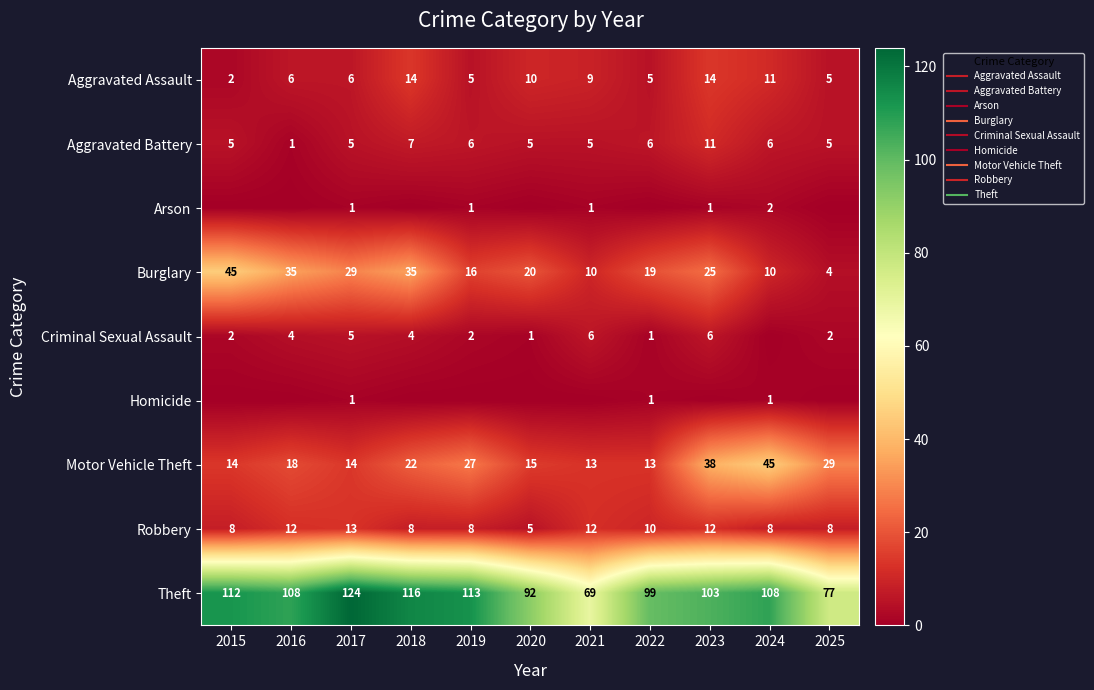

The Aggravated Assault series shows 15 at 2021. True or false?

False